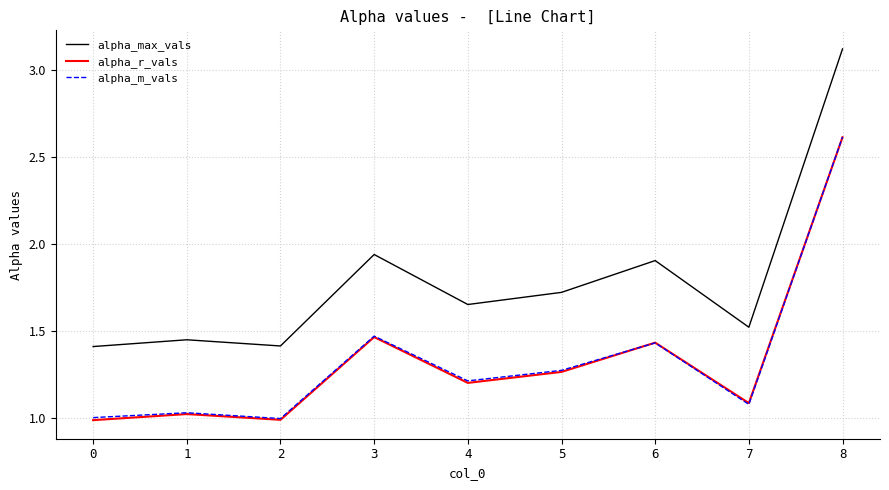

What is the difference between the maximum and minimum values in the alpha_r_vals series?

1.6